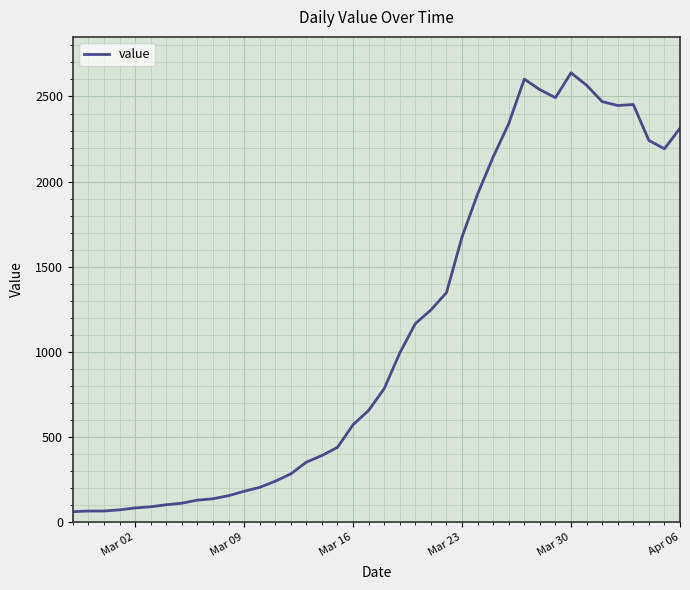

What is the difference between the maximum and minimum values?

2578